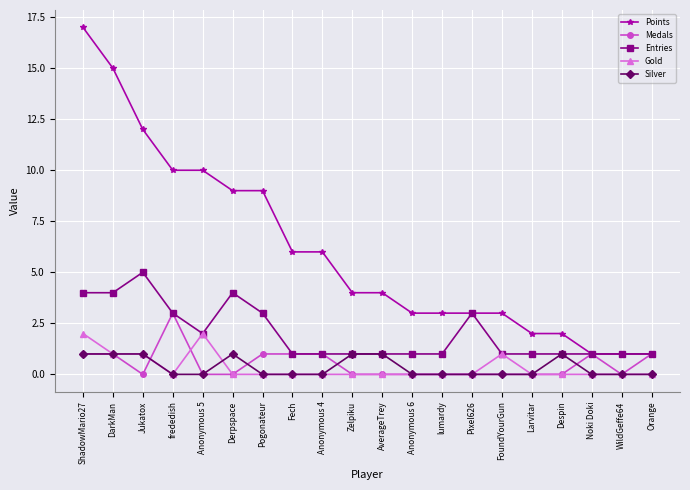

What is the label of the 9th point from the left?

Anonymous 4